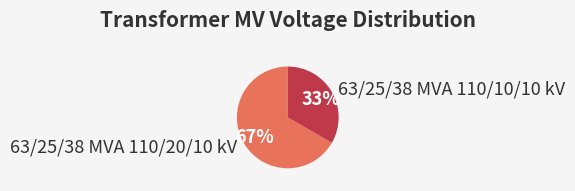

Is the sum of 63/25/38 MVA 110/10/10 kV and 63/25/38 MVA 110/20/10 kV greater than half?

Yes